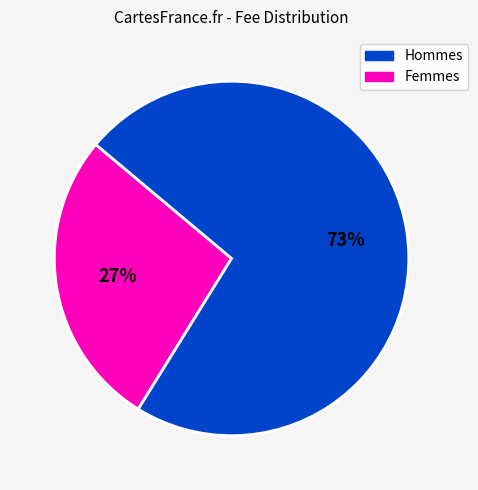

To the nearest percent, what is the average slice percentage?

50%